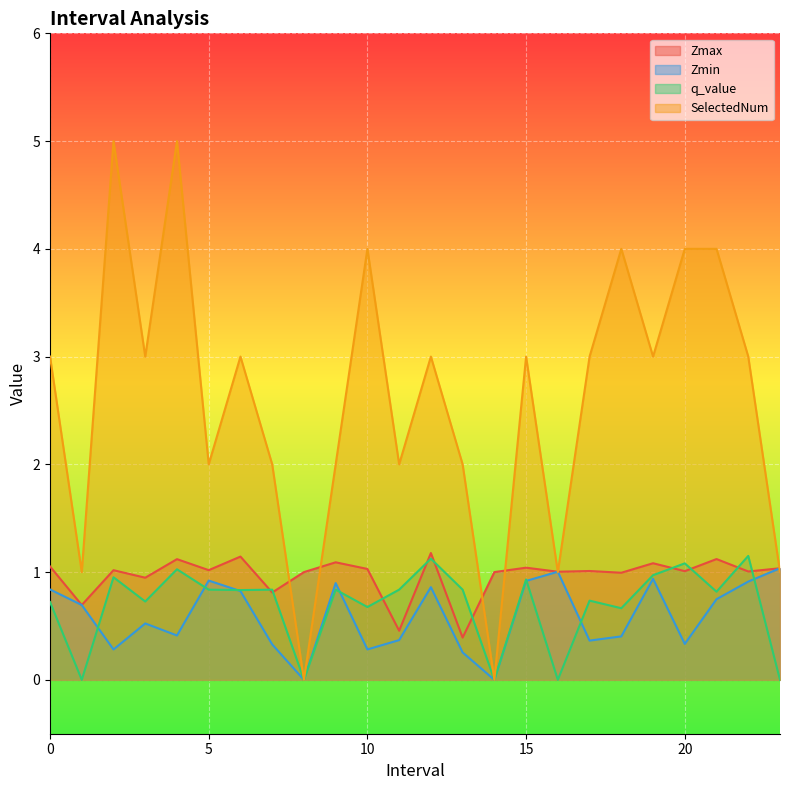

At 23.0, list the series in order from largest to smallest.

Zmax, Zmin, SelectedNum, q_value